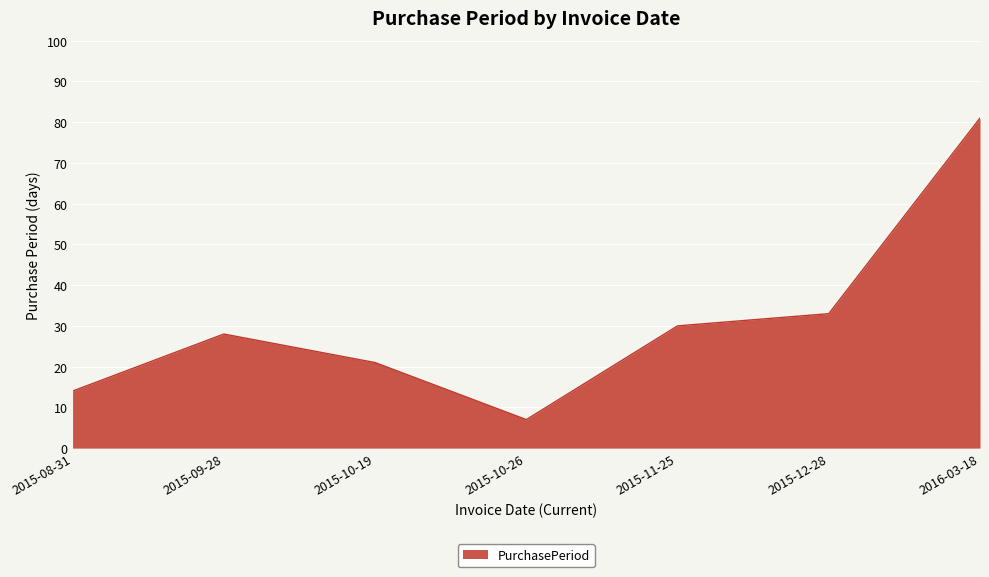

Reading left to right, transcribe all the data shown in this chart.

14	28	21	7	30	33	81